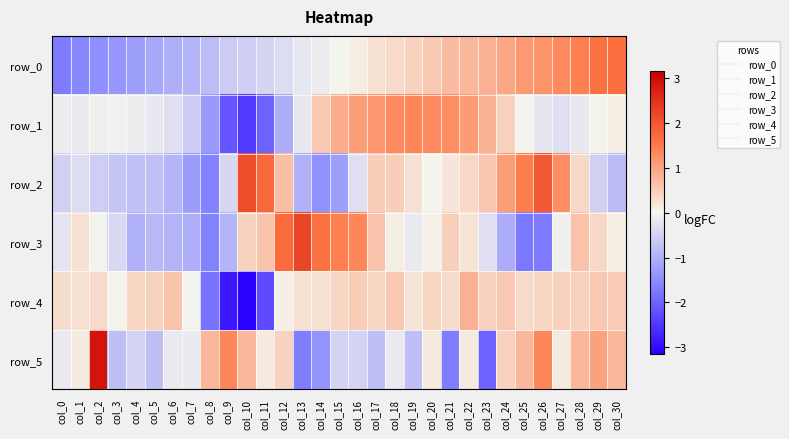

How many values in row_5 are above zero?

16